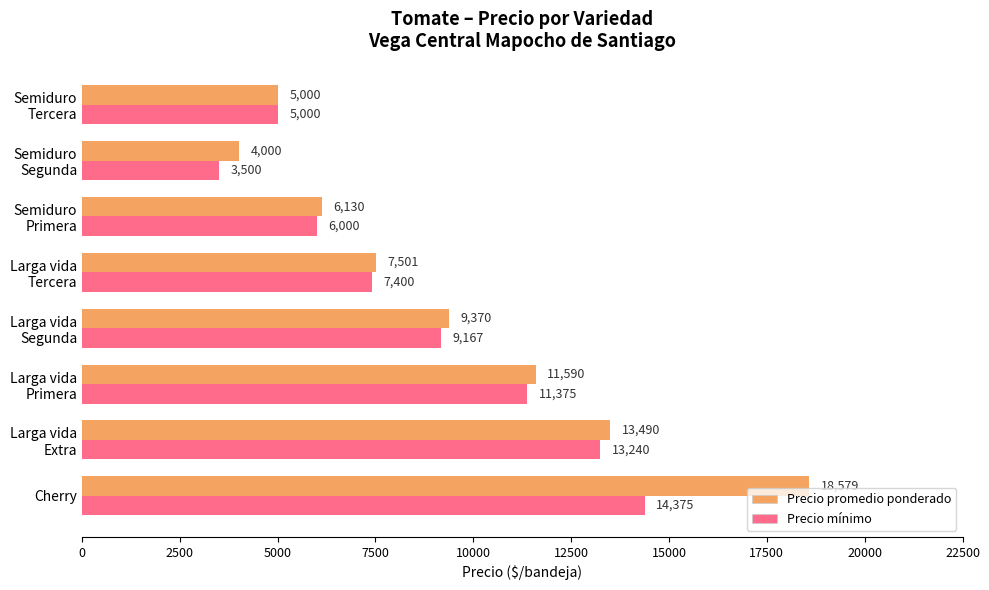

Rank the series by their maximum value, from highest to lowest.

Precio promedio ponderado, Precio mínimo